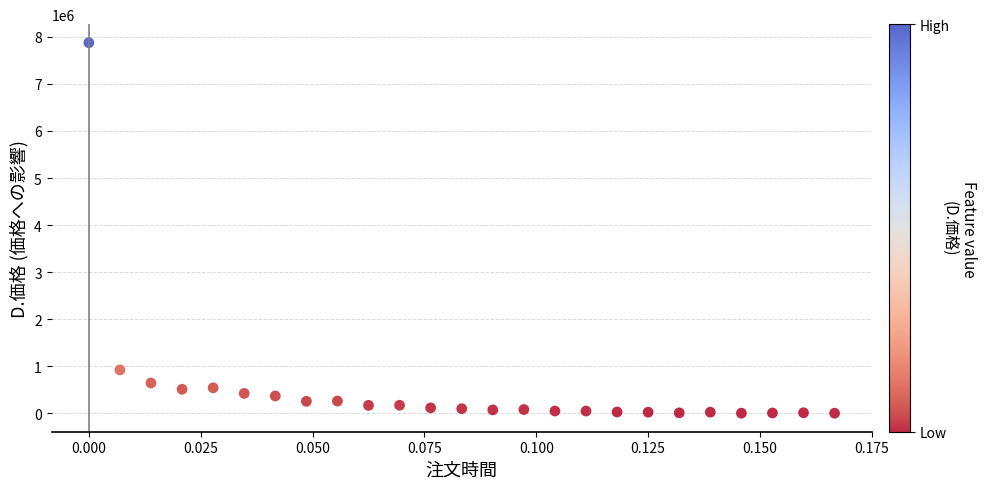

What Y value in the scatter plot is closest to 3939645?

924290